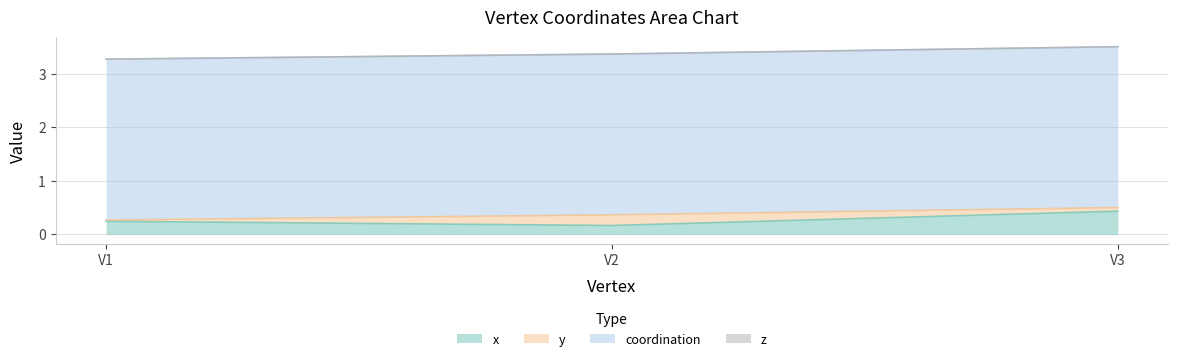

At V2, list the series in order from largest to smallest.

coordination, y, x, z